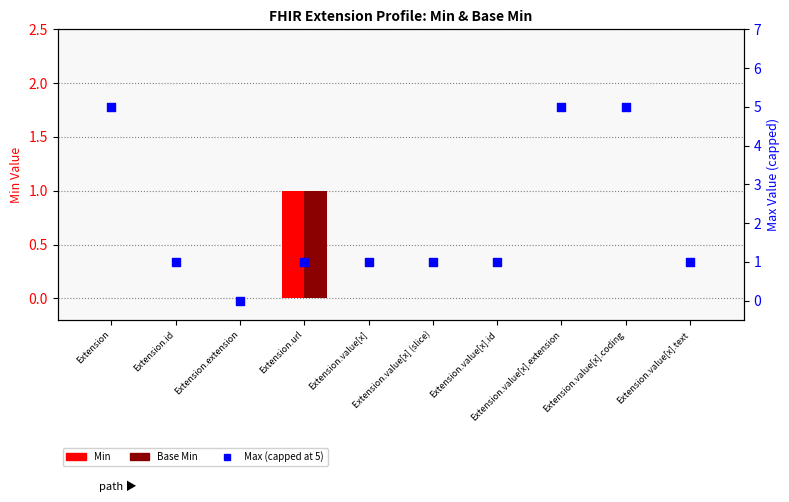

Is the value of Min at Extension.value[x].text greater than the value of Base Min at Extension.extension?

No